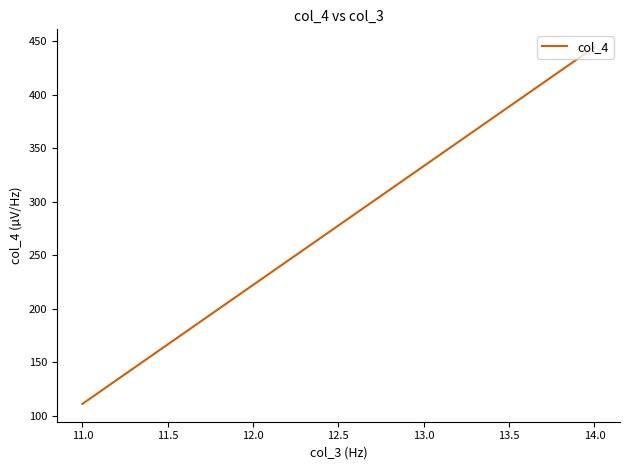

How many categories are shown in the chart?

4